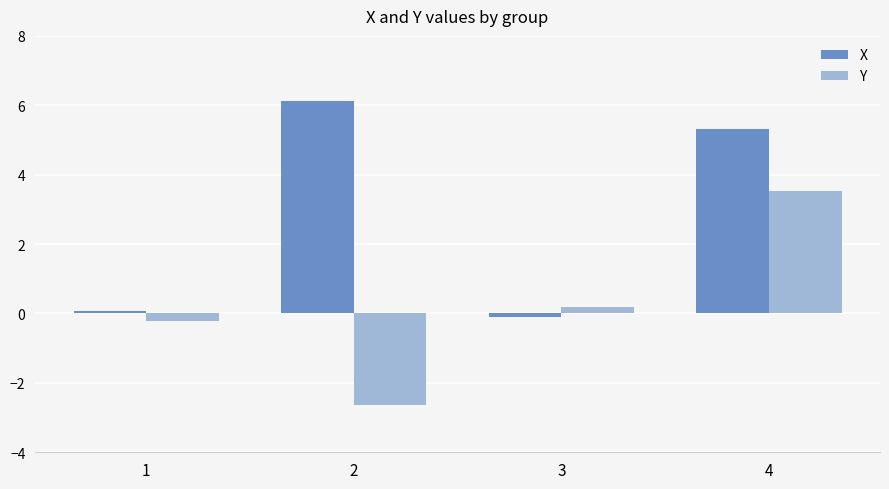

How many bars are there in each group?

2